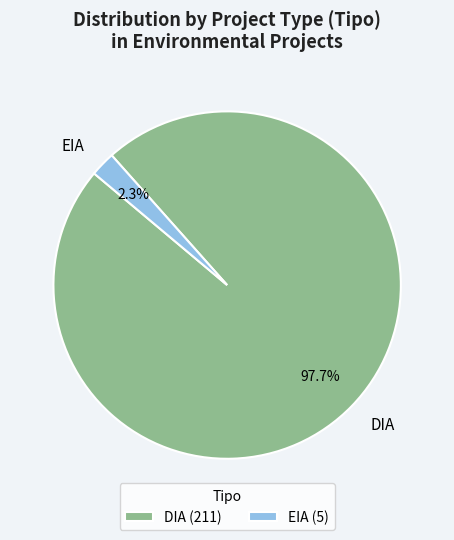

To the nearest percent, what percentage of the pie is EIA?

2%